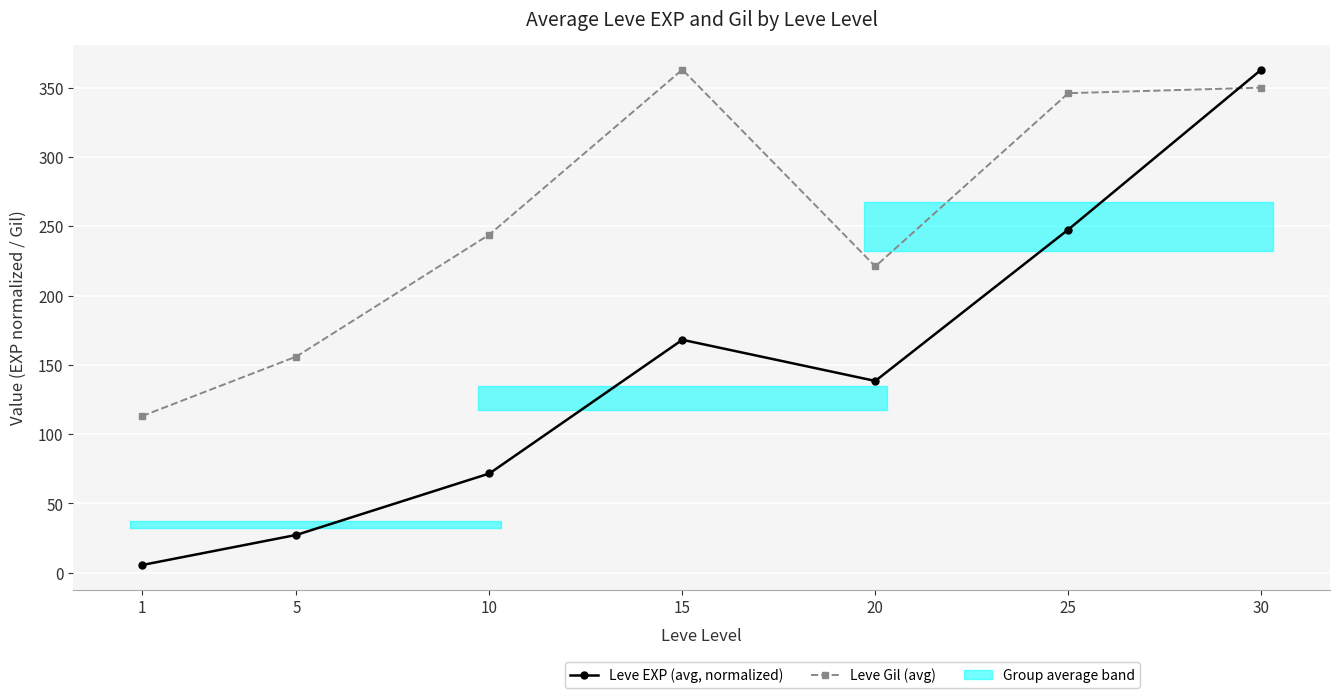

The value of Leve EXP (avg, normalized) at 20 is 138.4. True or false?

True